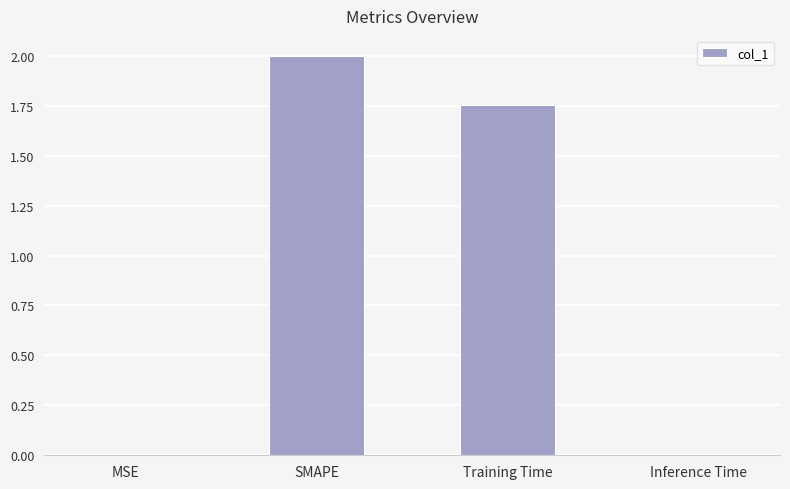

What is the sum of the values at MSE and SMAPE?

2.0